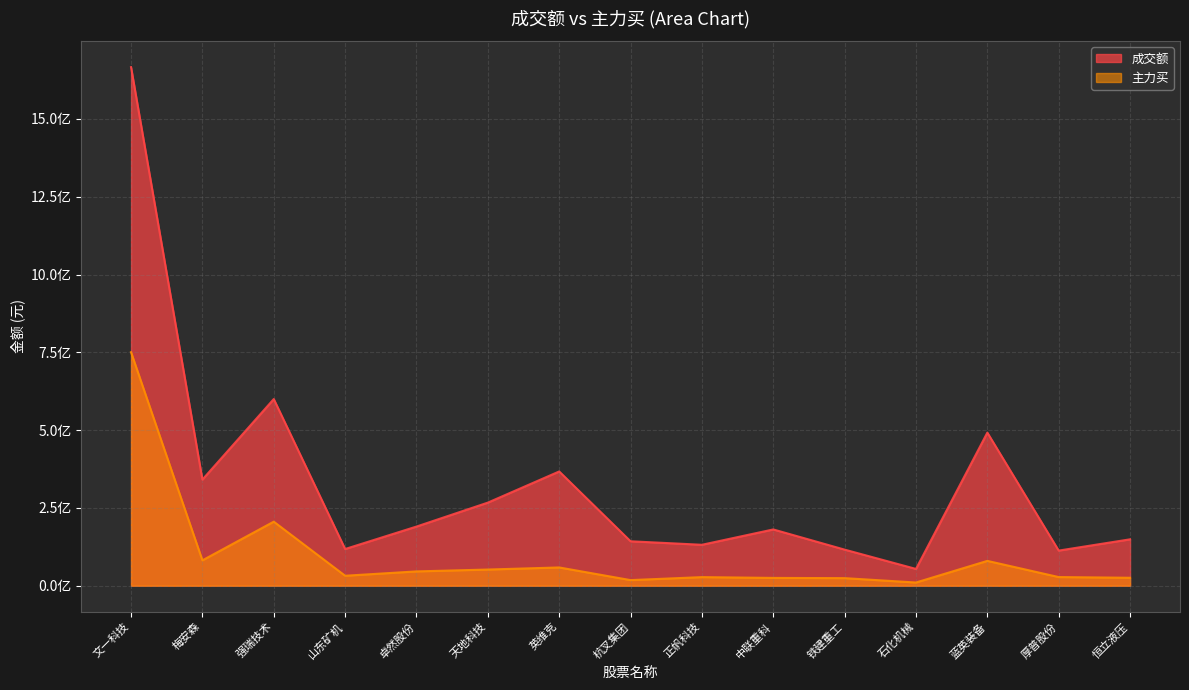

Which series has the largest total across all categories?

成交额